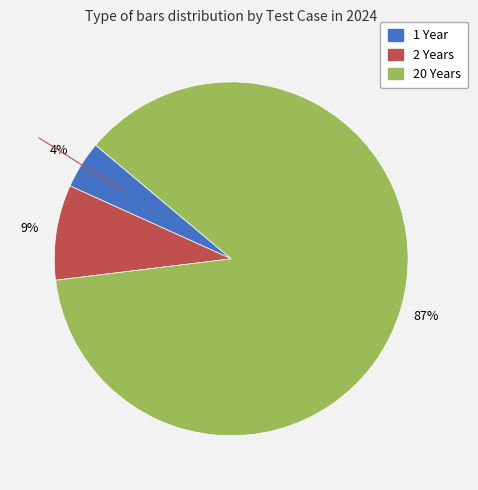

Which category has the biggest portion of the pie?

20 Years